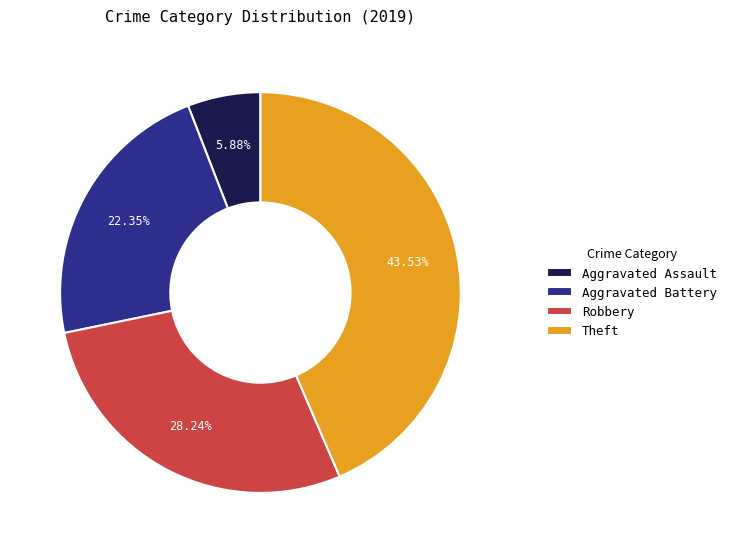

Is there a majority slice in this chart?

No